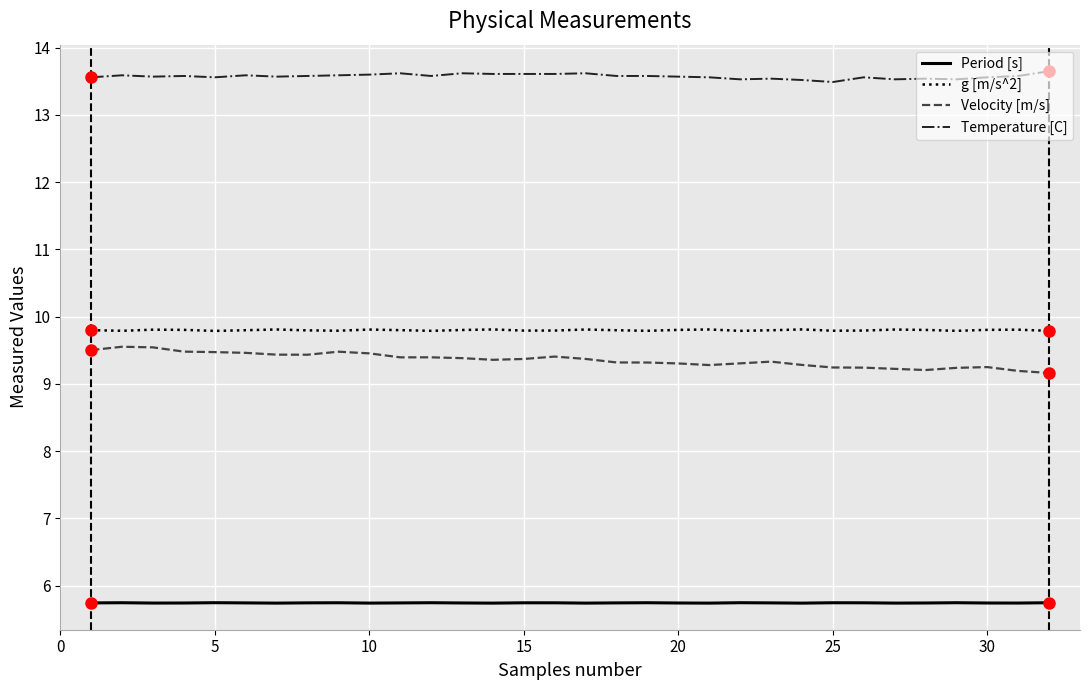

What is the lowest value of the Velocity [m/s] series?

9.2